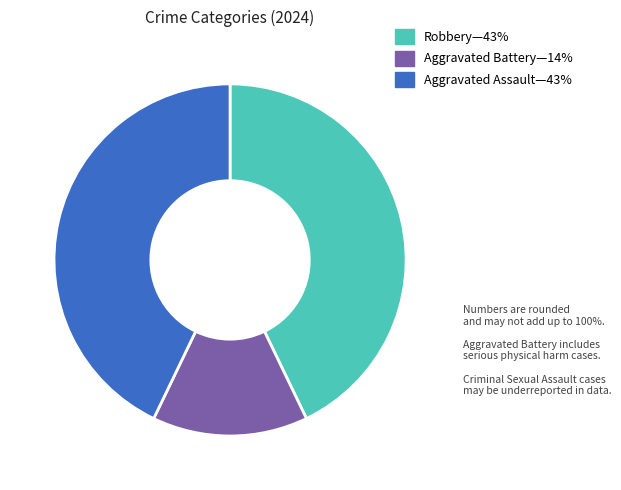

Does any single category account for the majority?

No